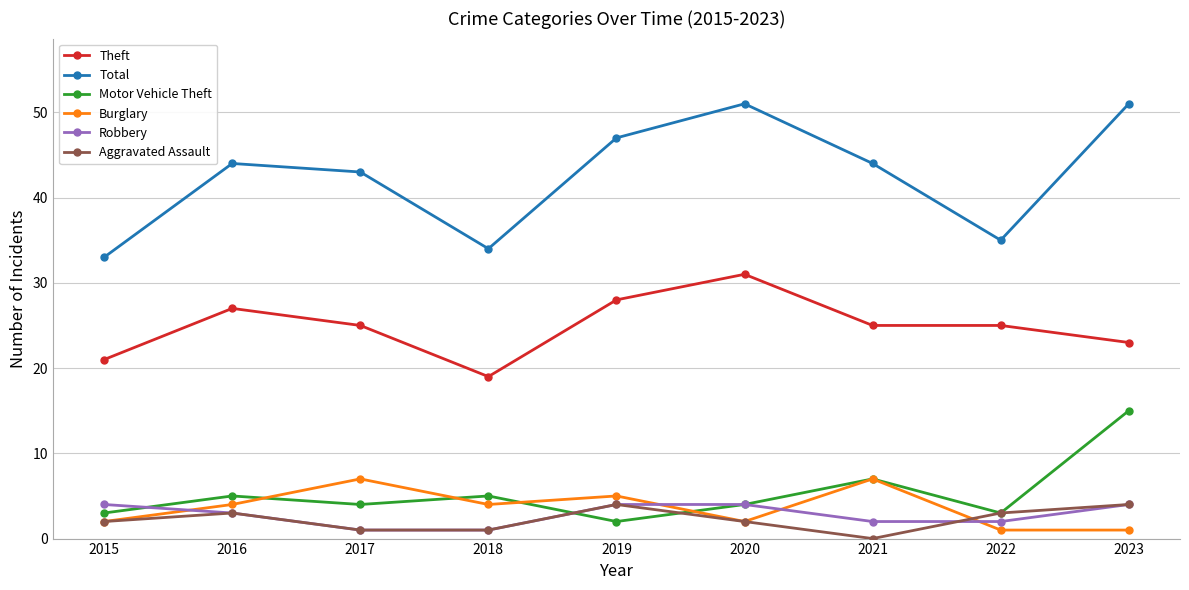

What is the difference between the highest and lowest values at 2021?

44